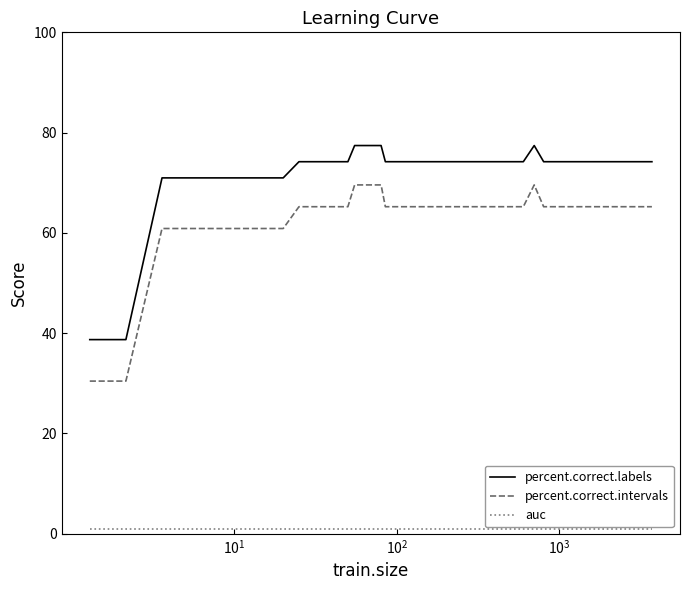

Is this an area chart (filled region under the line)?

No